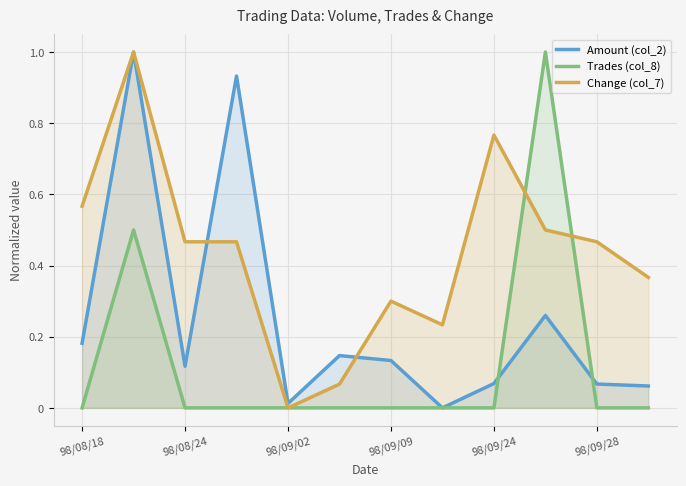

Is the value of Trades (col_8) at 98/08/24 greater than the value of Change (col_7) at 98/08/18?

No